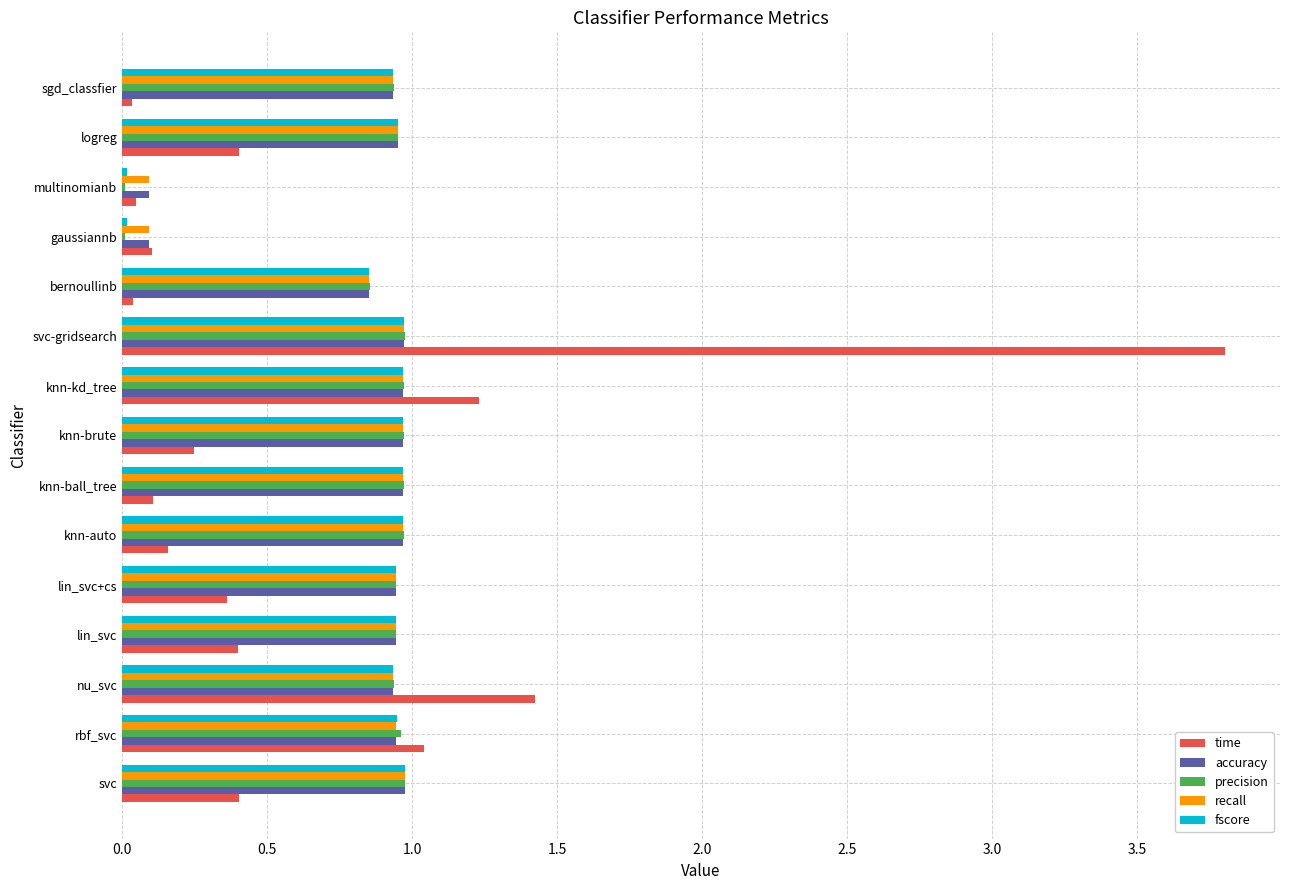

Is the value of fscore at lin_svc greater than the value of time at svc?

Yes